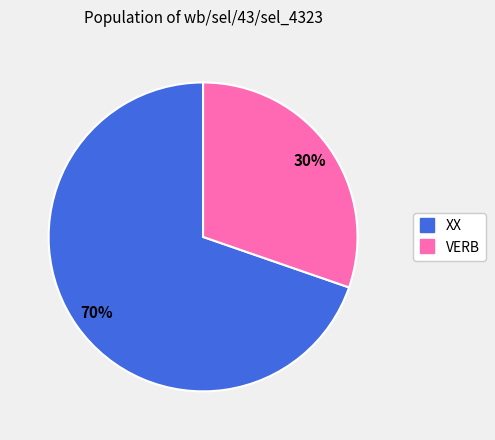

Approximately how many times larger is the value at XX compared to VERB?

2.3